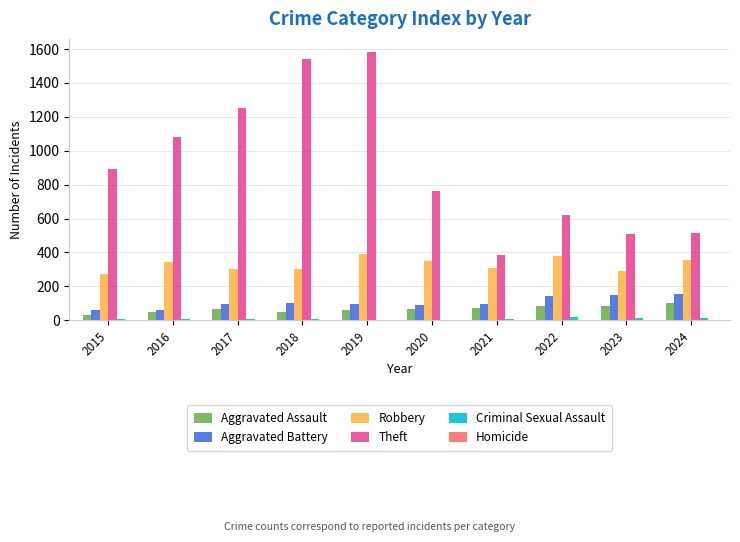

What is the sum of all Robbery values?

3297